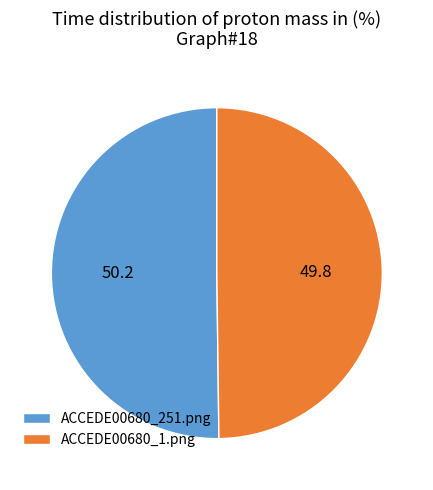

Count the number of slices in the pie.

2